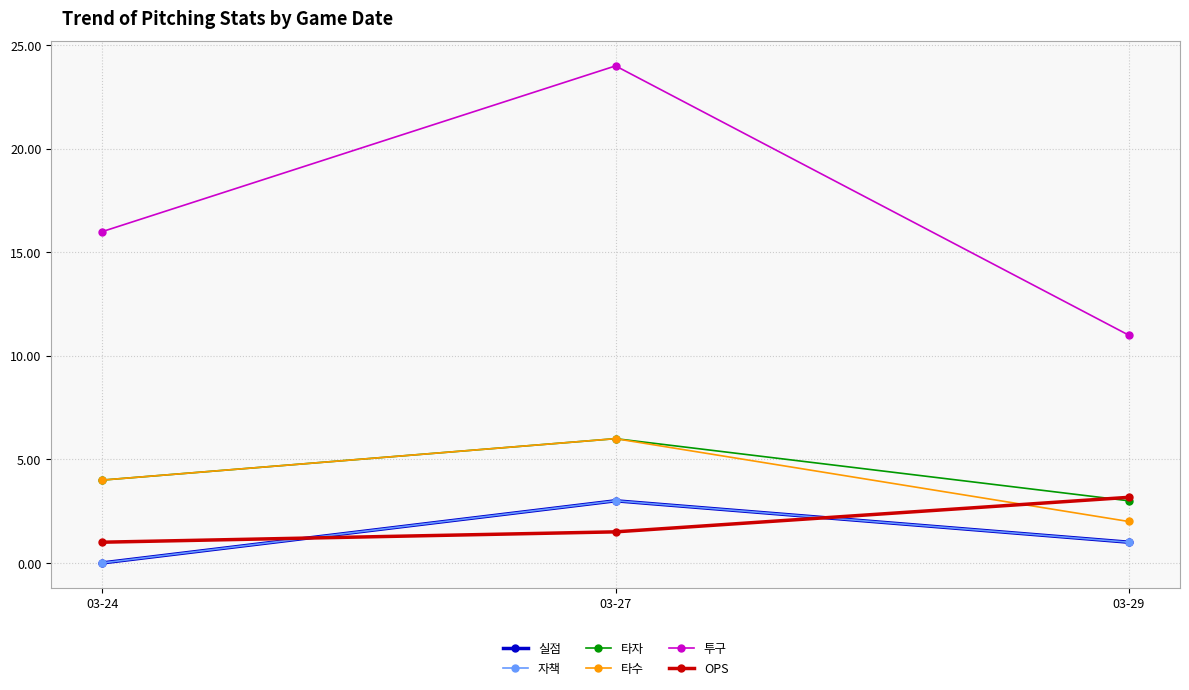

Does the chart have visible grid lines?

Yes